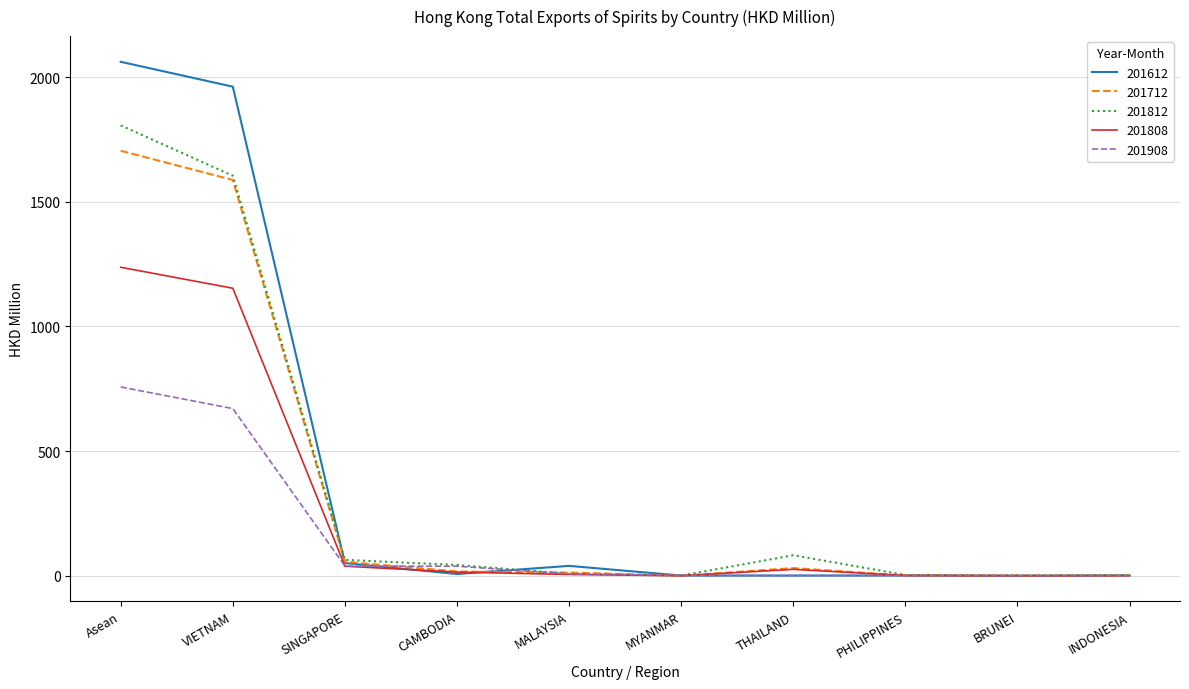

At which label is 201612 closest to 1030?

VIETNAM